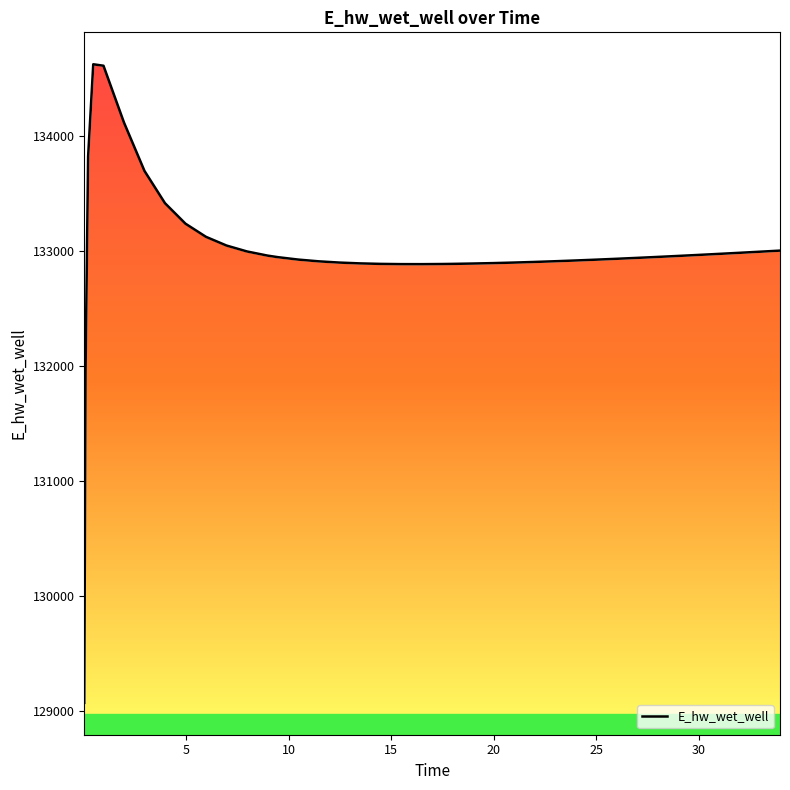

How many categories are shown in the chart?

40